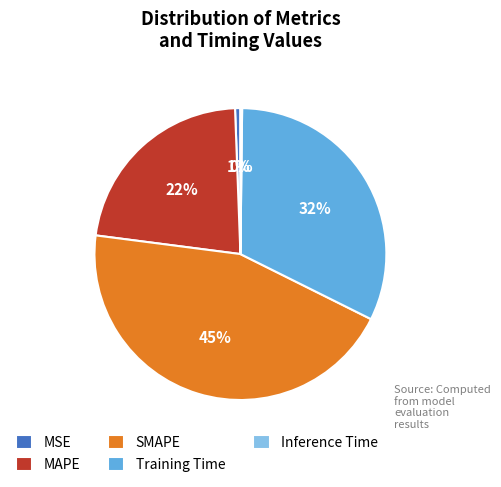

Combined, do MSE and SMAPE account for over 50%?

No